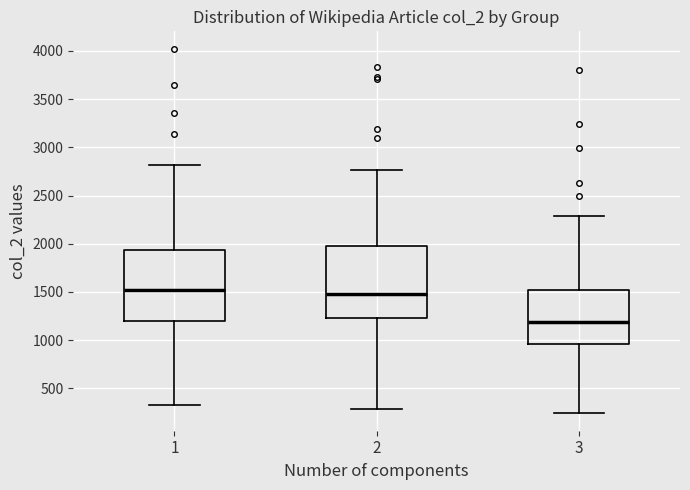

Reading left to right, transcribe this box plot: for each box, give where its median line is, the range the box spans, and where its two whiskers end, as read against the y-axis. The values are not printed on the chart, so give them approximately, as read against the axis.

1: median 1500, box 1200 to 1950, whiskers 350 to 2800
2: median 1450, box 1250 to 1950, whiskers 300 to 2750
3: median 1200, box 950 to 1500, whiskers 250 to 2300